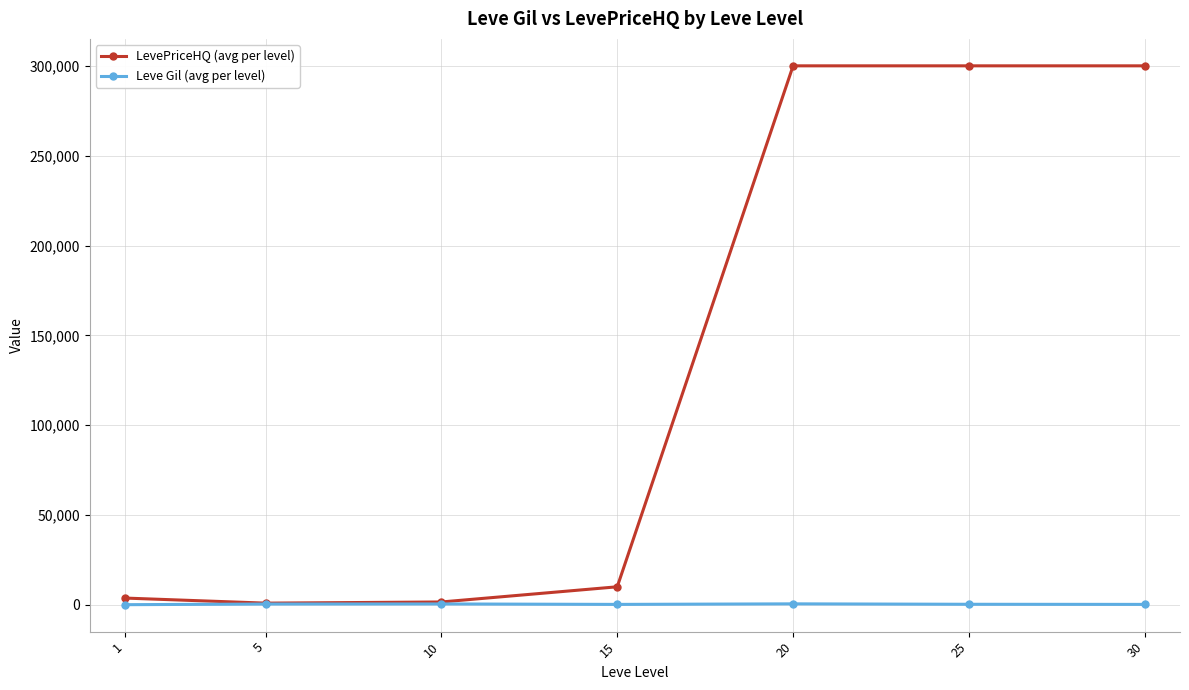

Rank the series by their average value, from lowest to highest.

Leve Gil (avg per level), LevePriceHQ (avg per level)